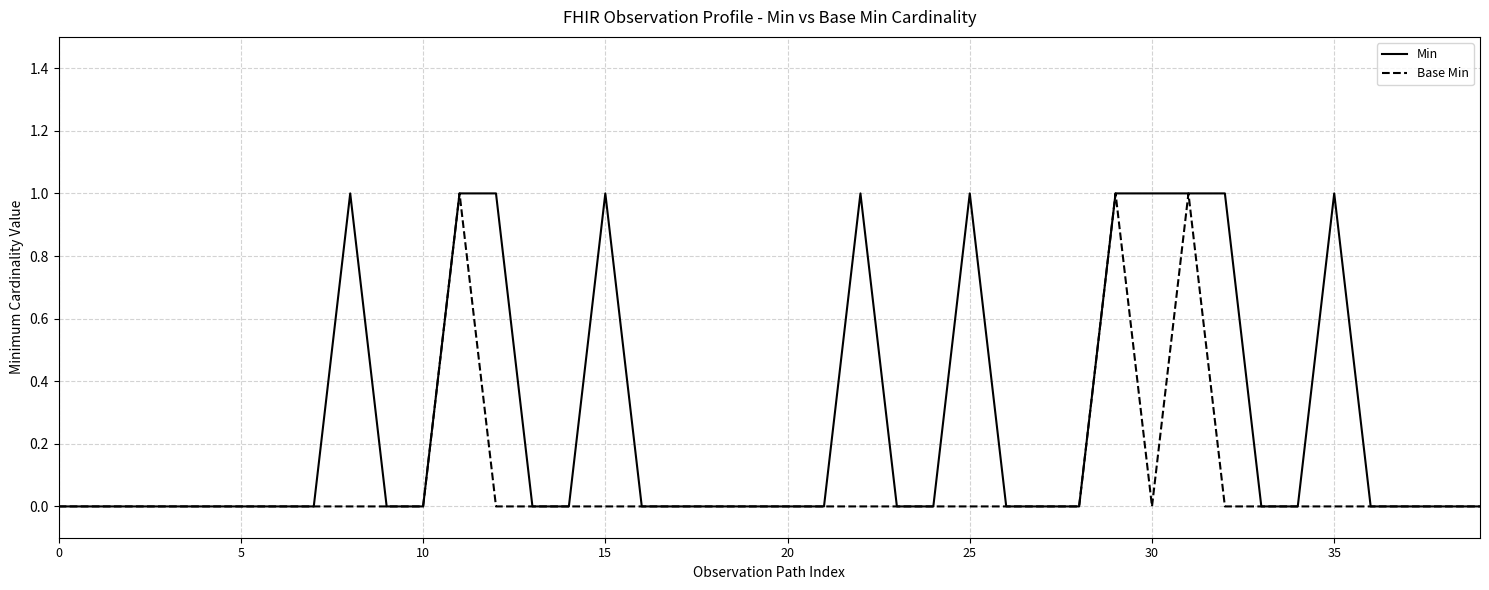

What is the sum of all Base Min values?

3